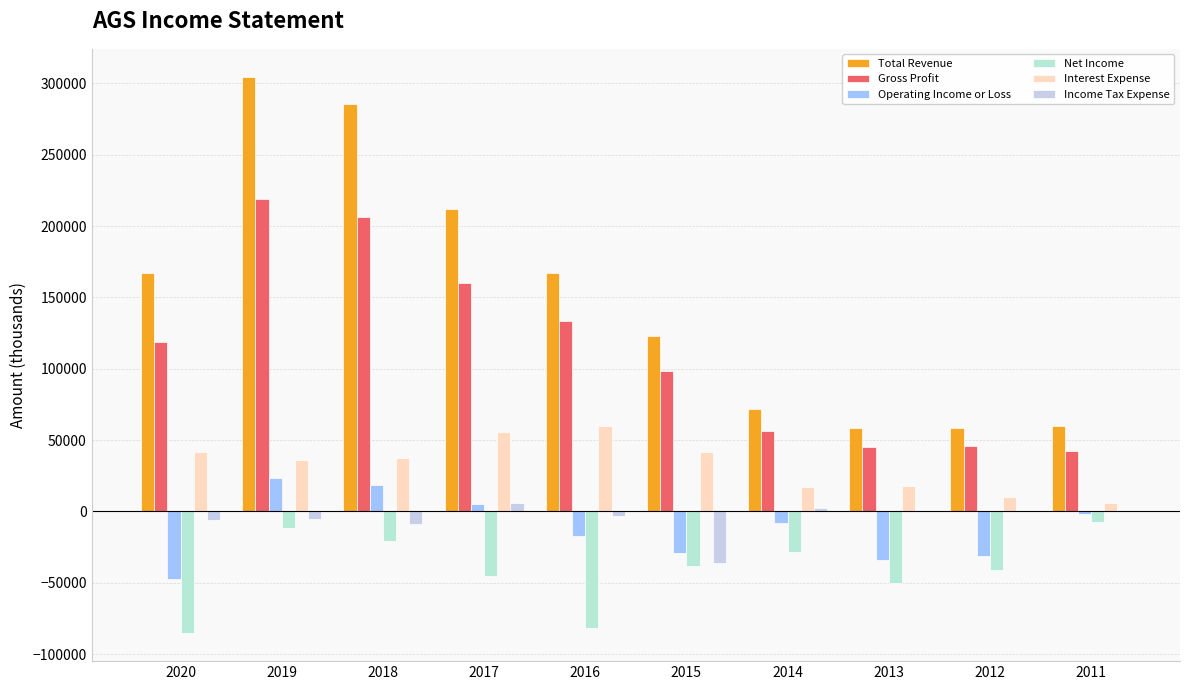

Count the number of categories in the chart.

10